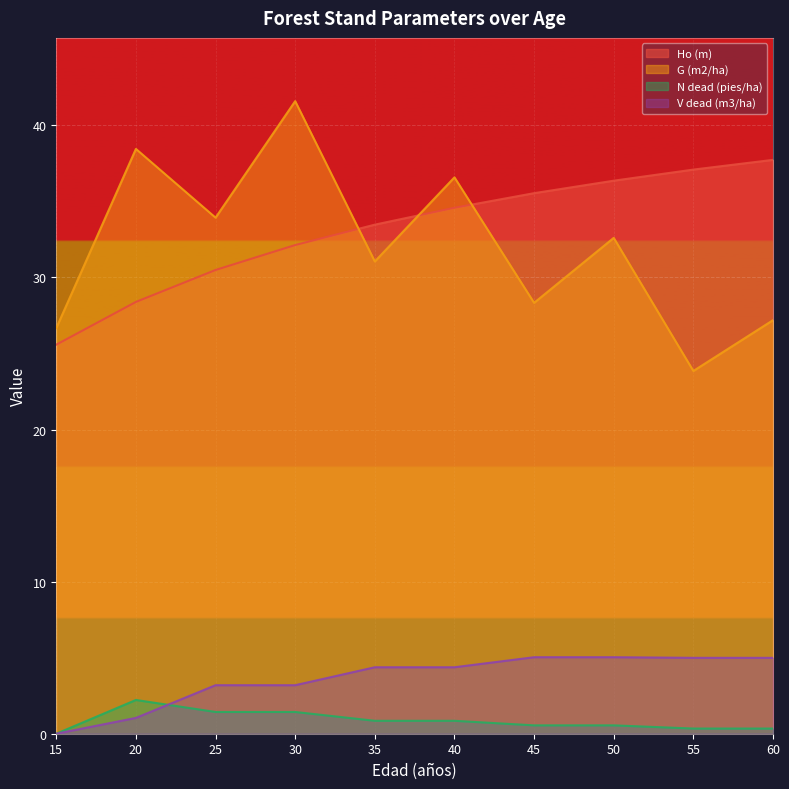

At which category is the sum across all series the highest?

30